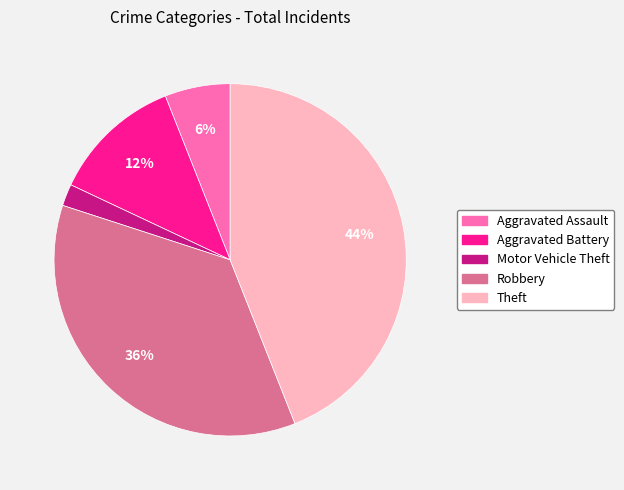

Which category has the smallest portion of the pie?

Motor Vehicle Theft